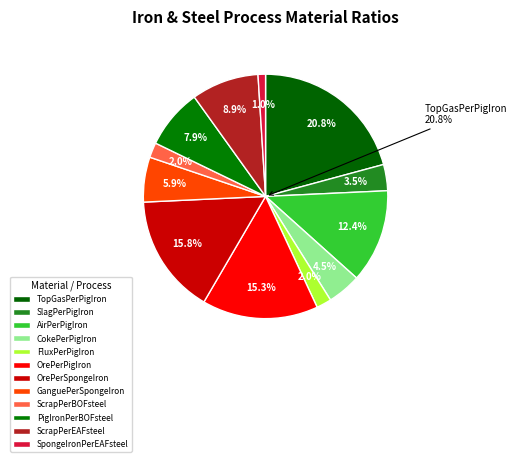

Is there any slice that represents more than half of the pie?

No